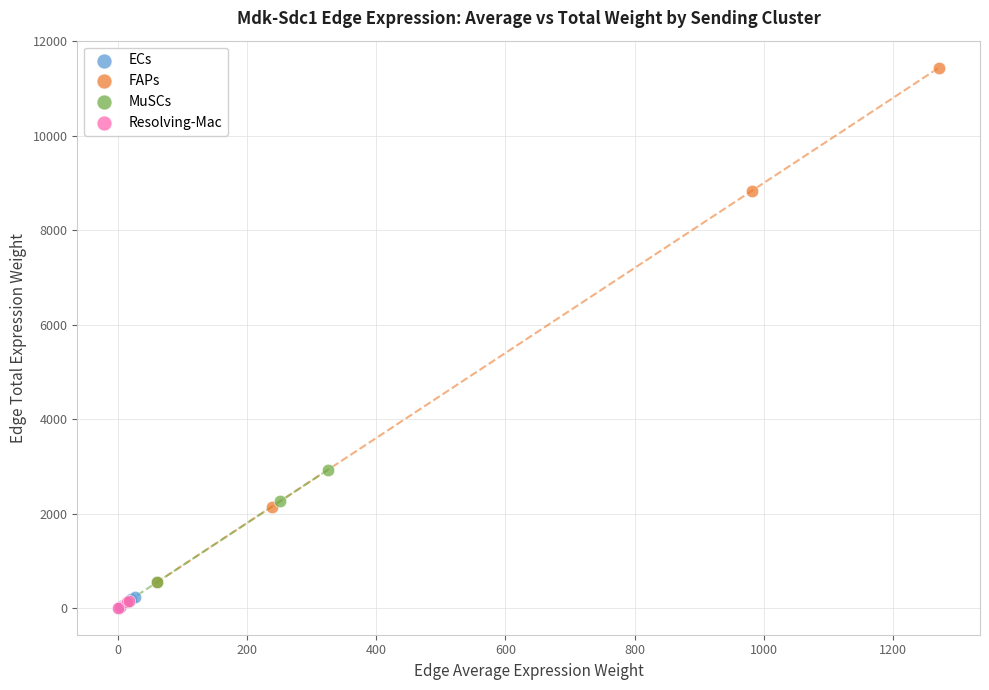

Which series has the largest Y range (max minus min)?

FAPs